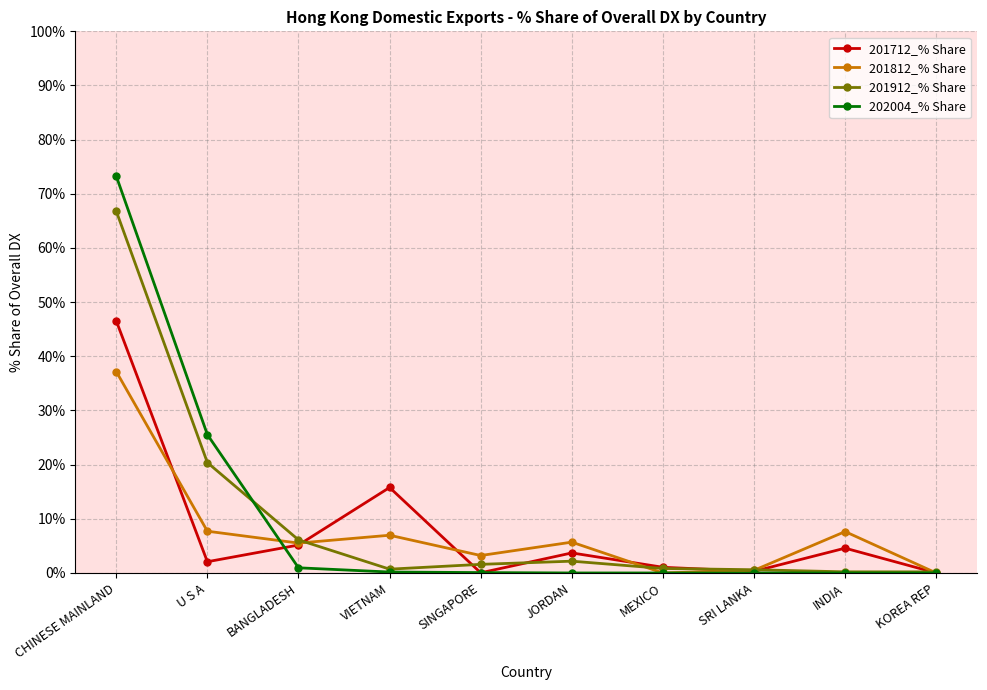

Between which two adjacent categories do 201912_% Share and 201712_% Share first intersect?

BANGLADESH and VIETNAM